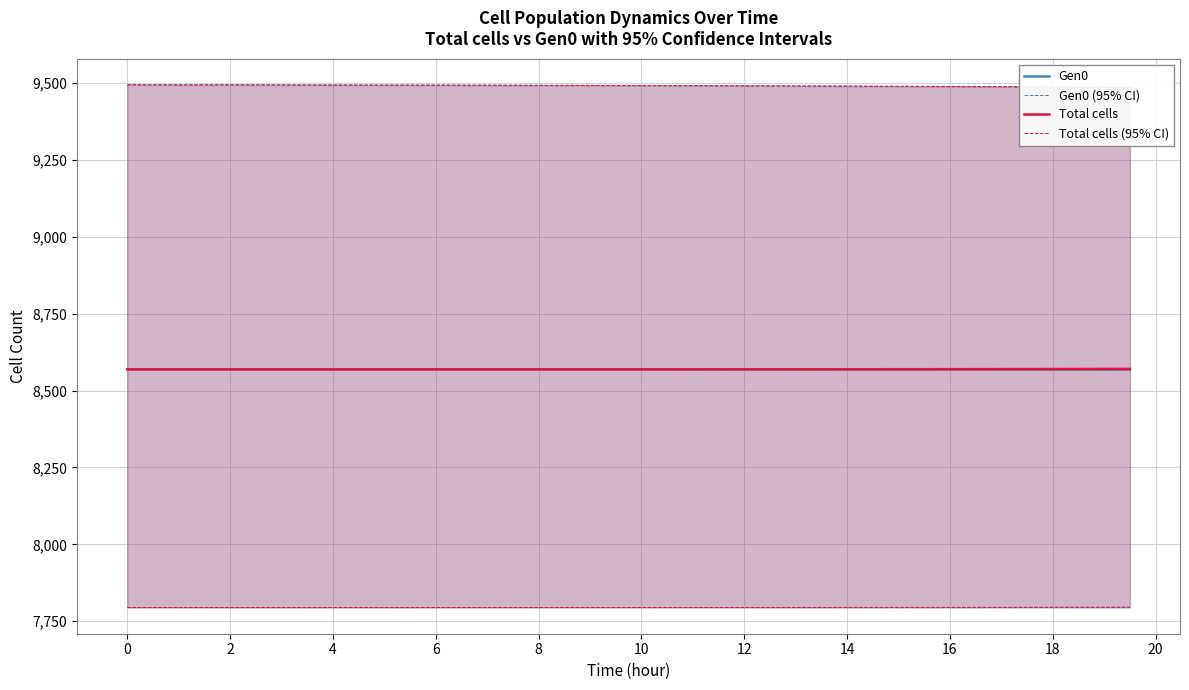

True or false: Total cells has a value of 13892.3 at 12.

False